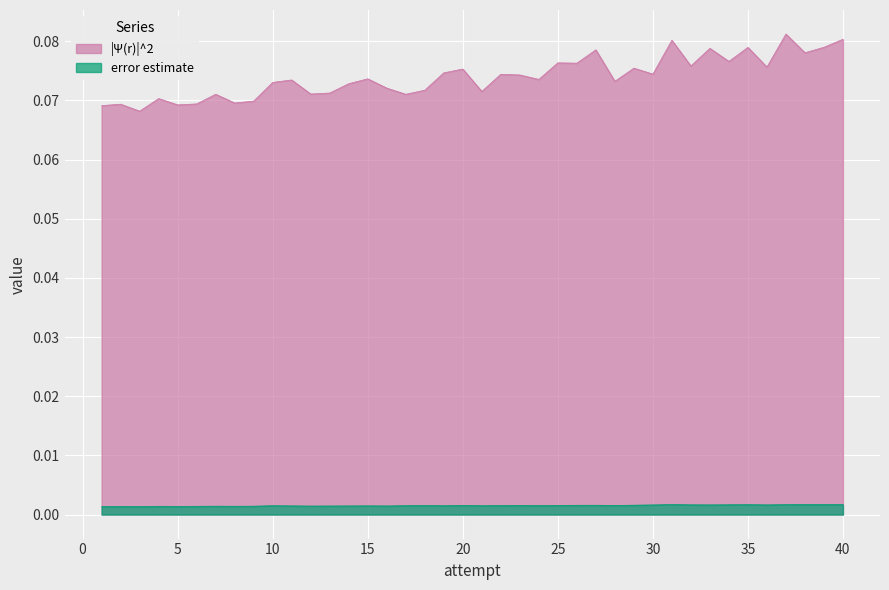

True or false: error estimate and |Ψ(r)|^2 intersect in this chart.

False